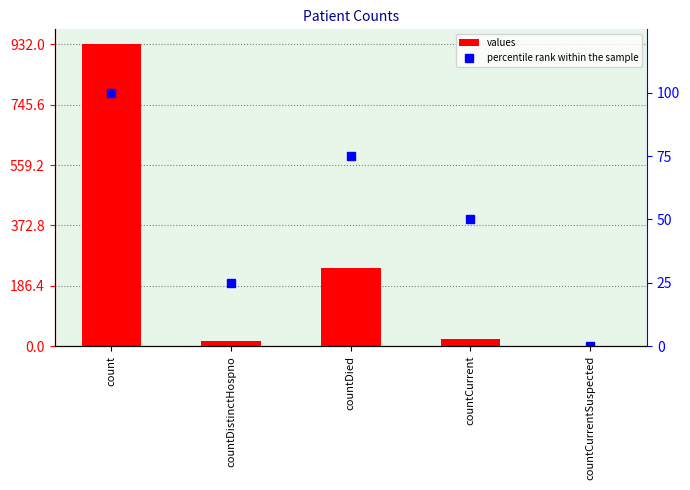

What position from the right is countCurrent?

2